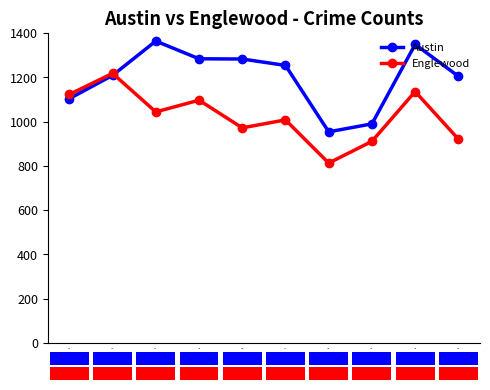

Read the Englewood value at 2022.

911